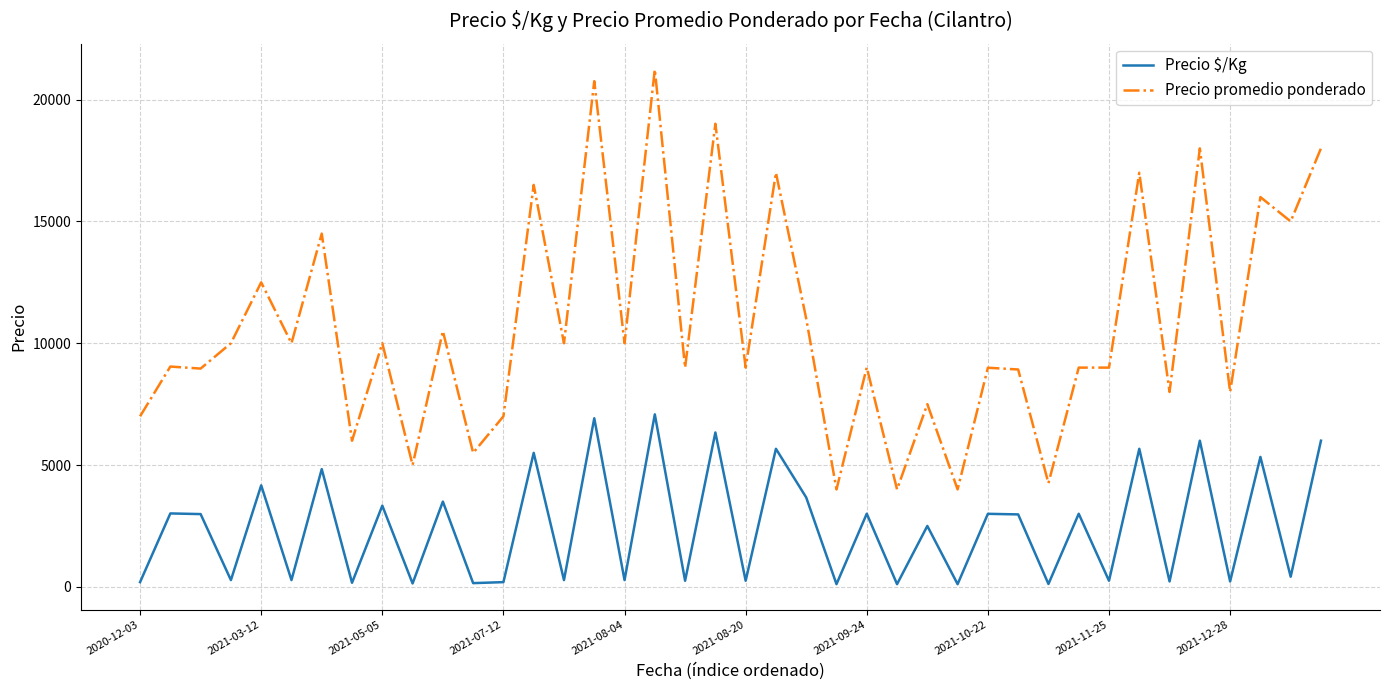

True or false: Precio $/Kg and Precio promedio ponderado cross at least once.

False